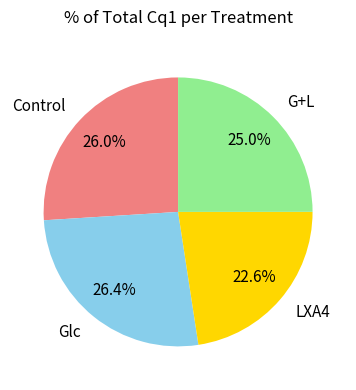

To the nearest percent, what portion does Glc represent?

26%